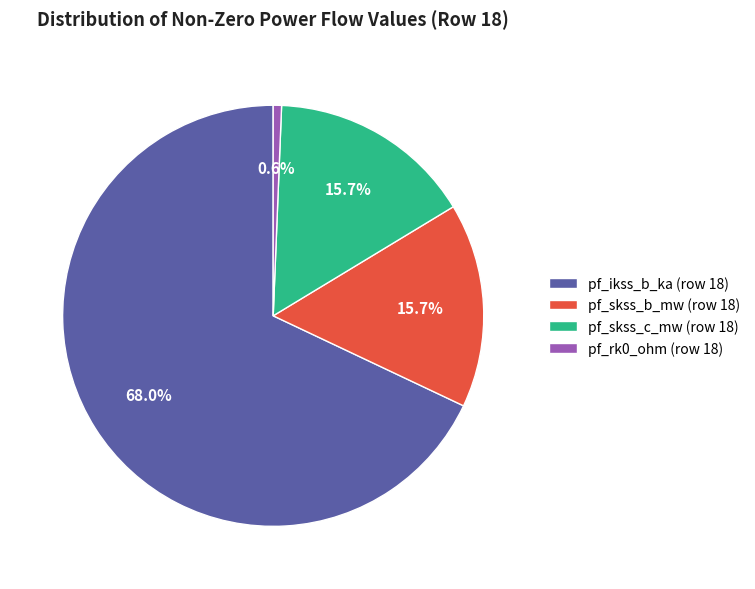

To the nearest percent, what is the combined percentage of pf_rk0_ohm (row 18) and pf_skss_b_mw (row 18)?

16%